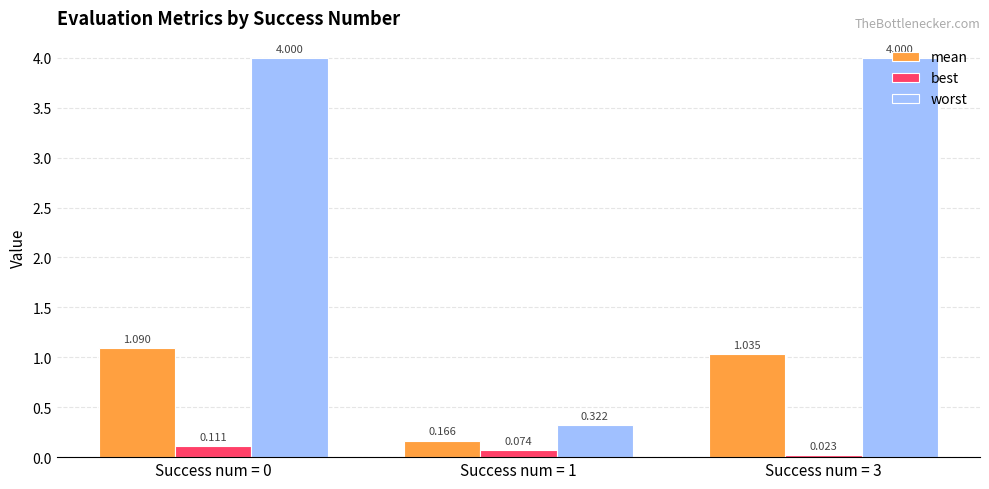

List the series in order of their peak value, highest first.

worst, mean, best